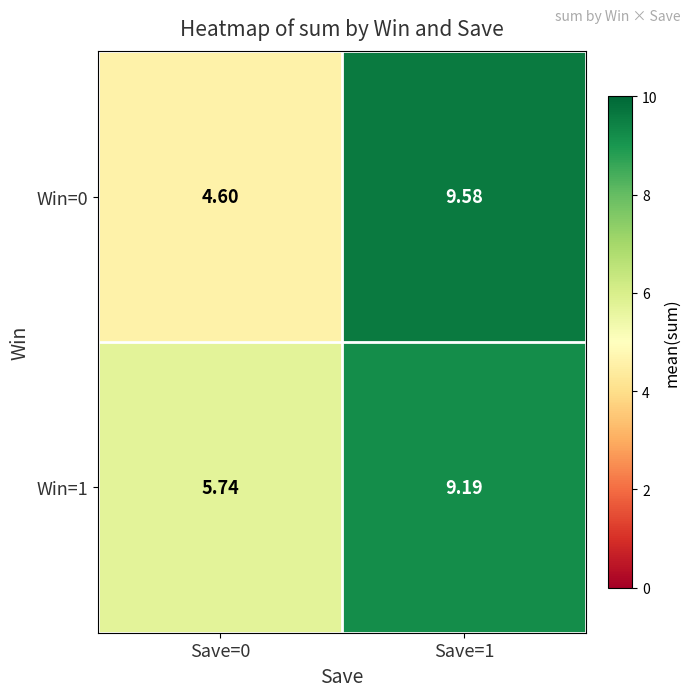

Is the value of Win=1 at Save=0 greater than the value of Win=0 at Save=0?

Yes